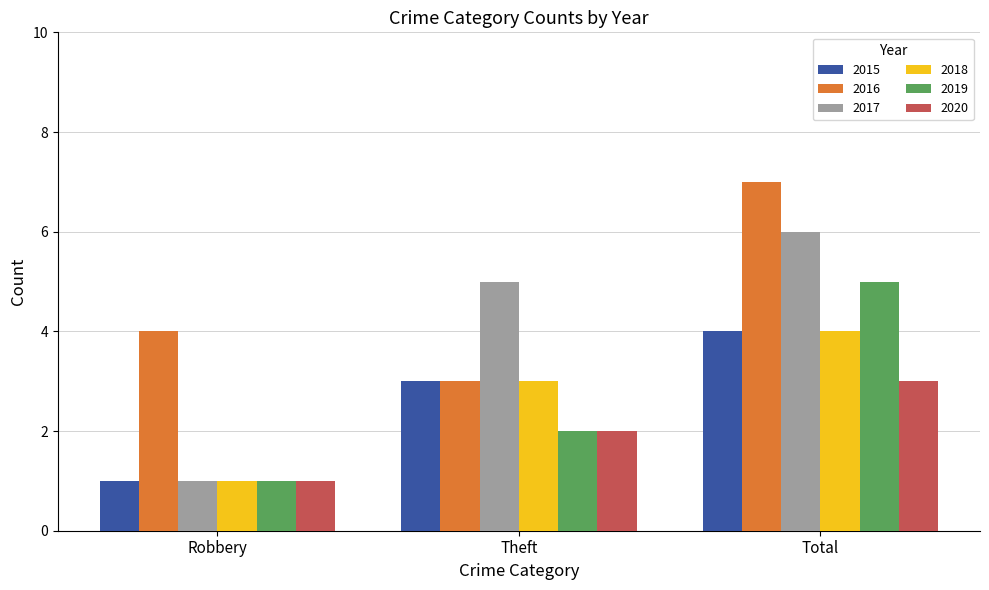

How many categories are shown in the chart?

3